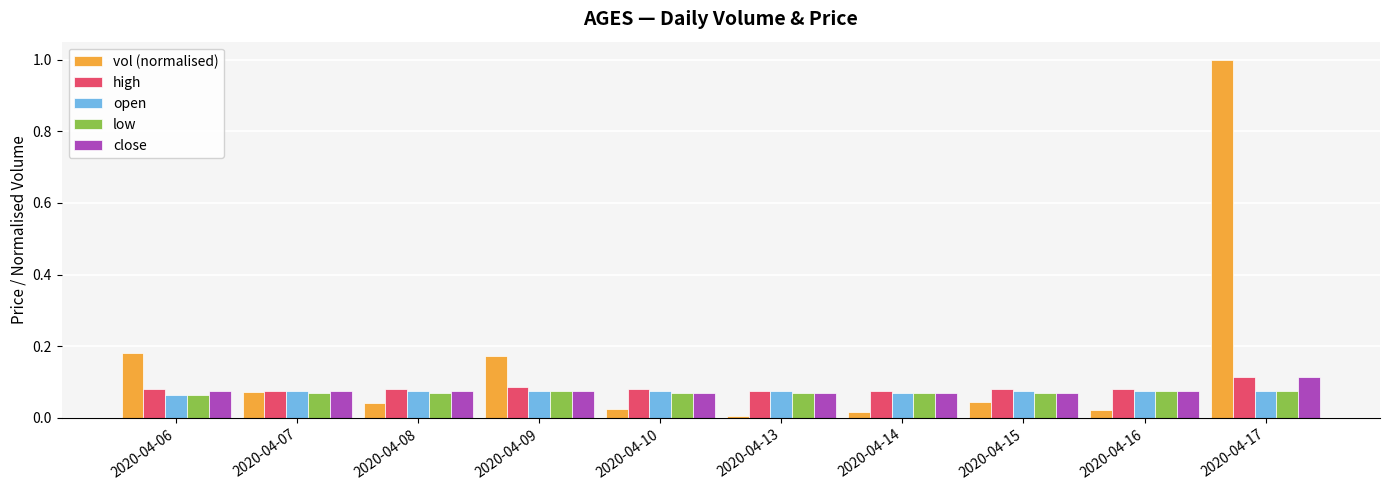

The vol (normalised) series shows 0.0 at 2020-04-10. True or false?

True